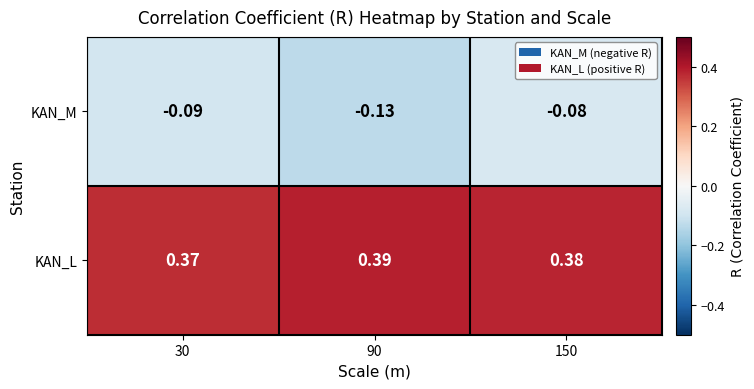

At 150, list the series in order from smallest to largest.

KAN_M, KAN_L